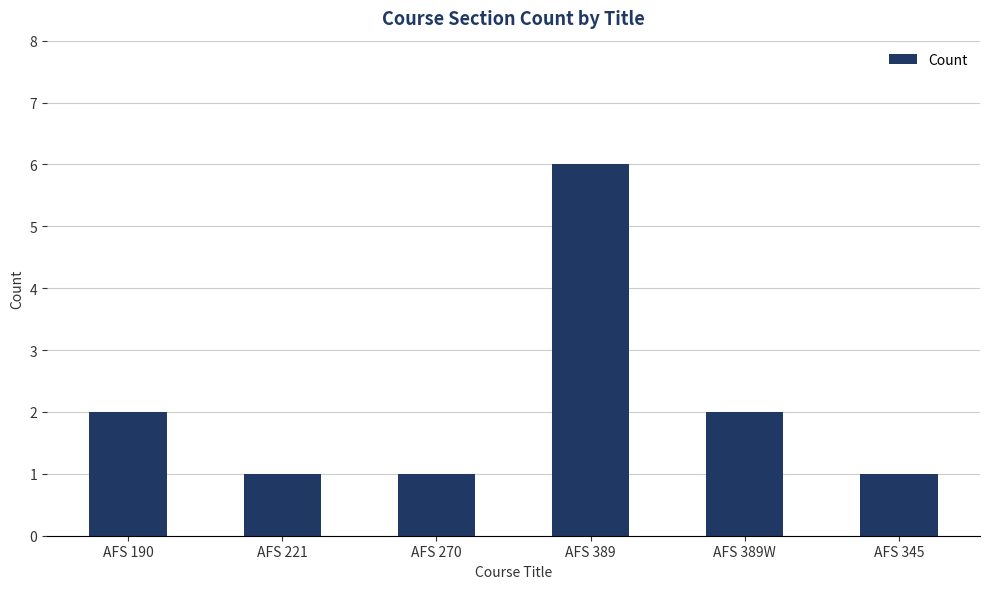

Does the chart contain stacked bars?

No